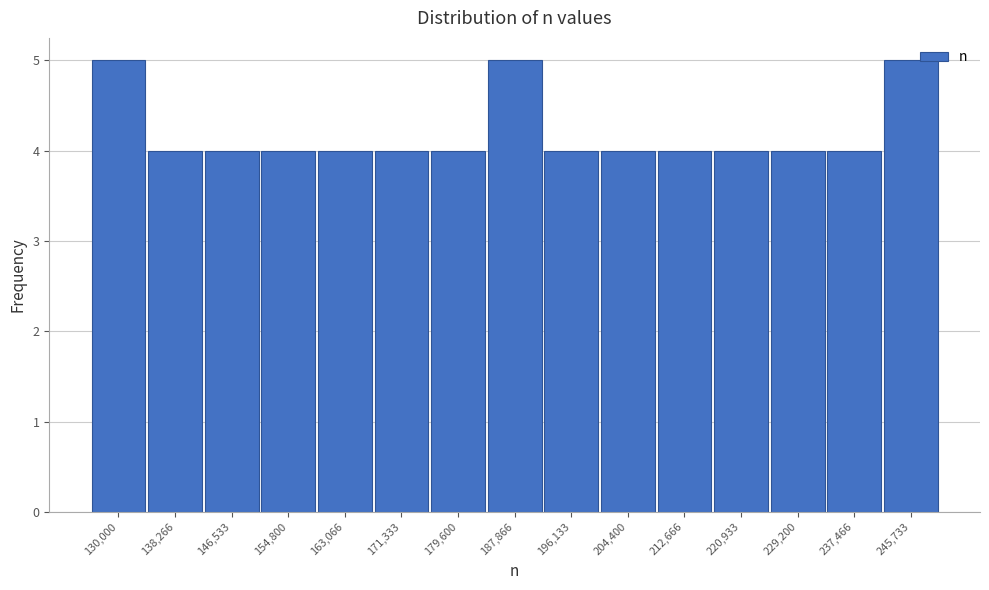

Reading left to right, transcribe all the data shown in this chart.

130,000=5	138,266=4	146,533=4	154,800=4	163,066=4	171,333=4	179,600=4	187,866=5	196,133=4	204,400=4	212,666=4	220,933=4	229,200=4	237,466=4	245,733=5